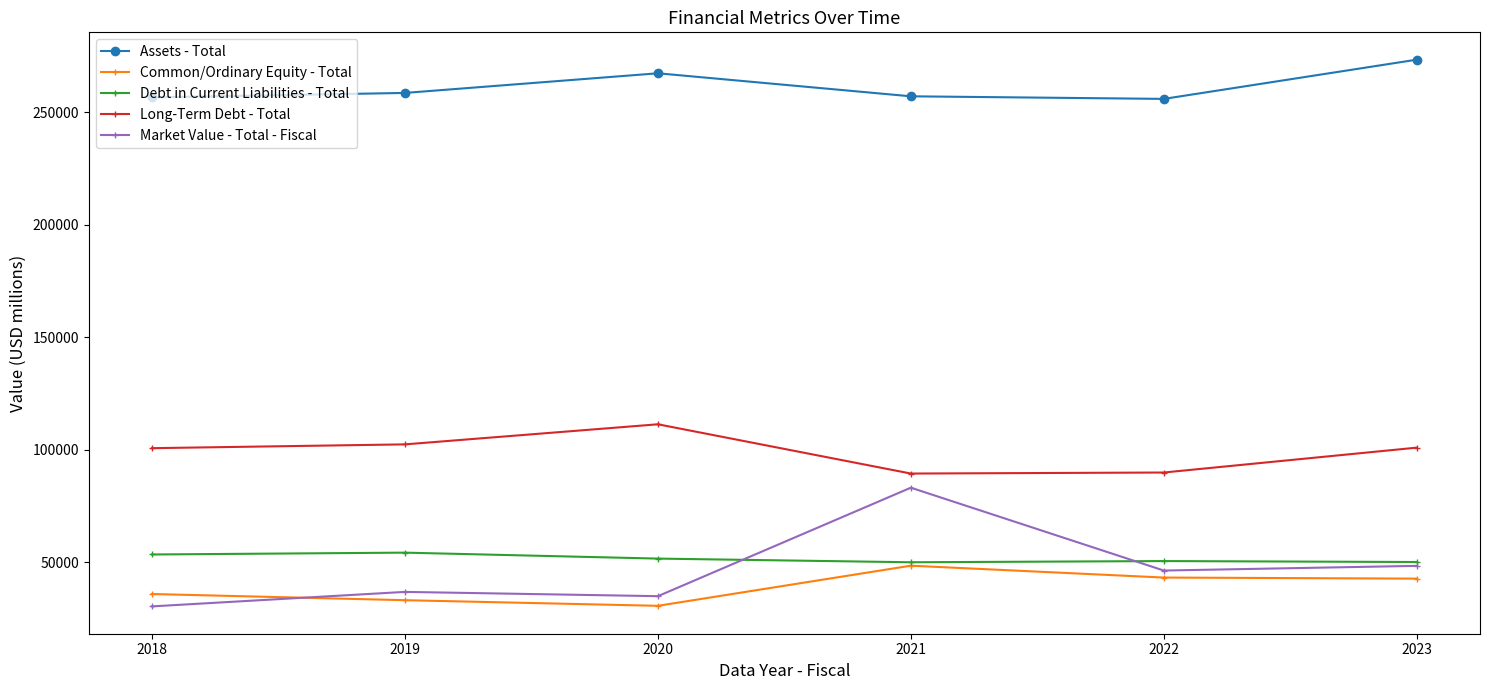

What is the difference between the highest and lowest values at 2020?

236571.0